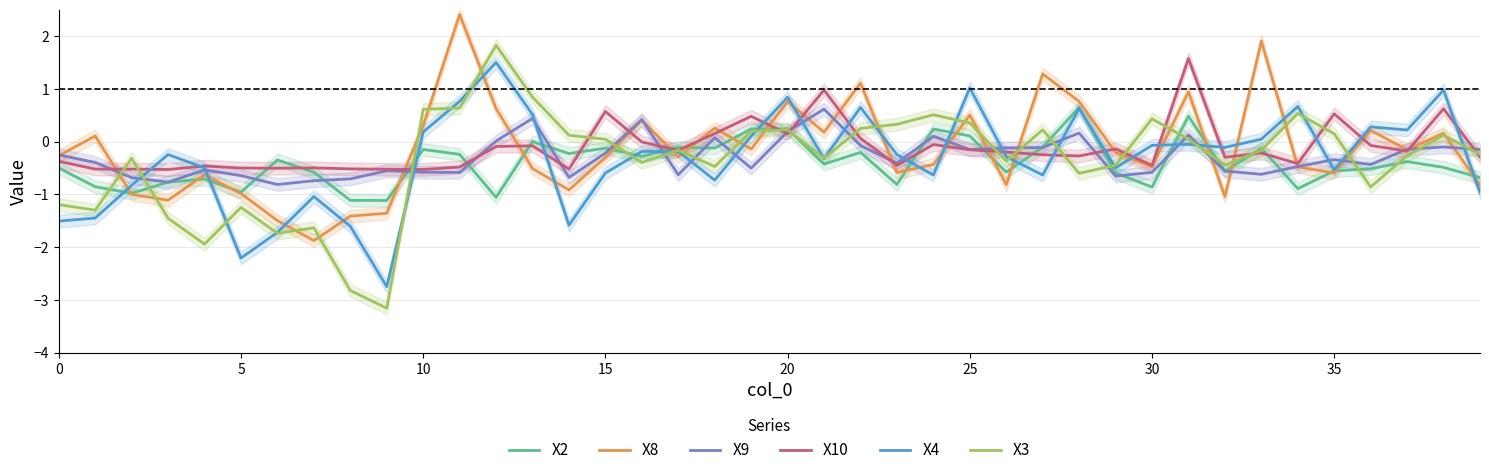

The X3 series shows -1.2 at 5. True or false?

True